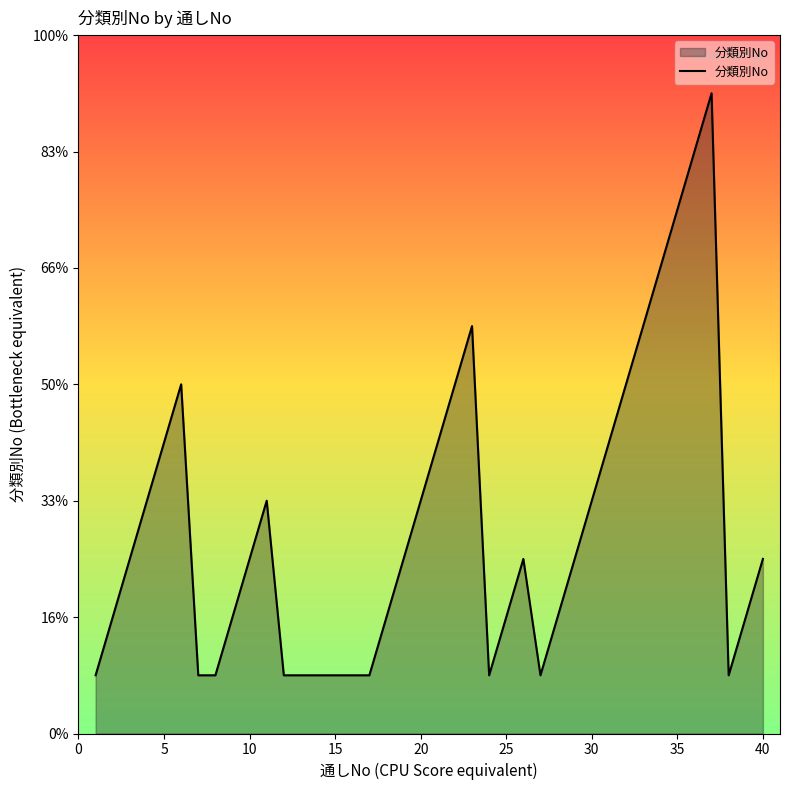

How many values are between 1 and 5?

31